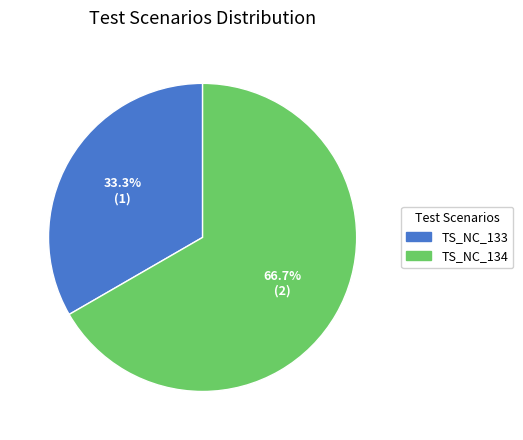

How many slices are in this pie chart?

2